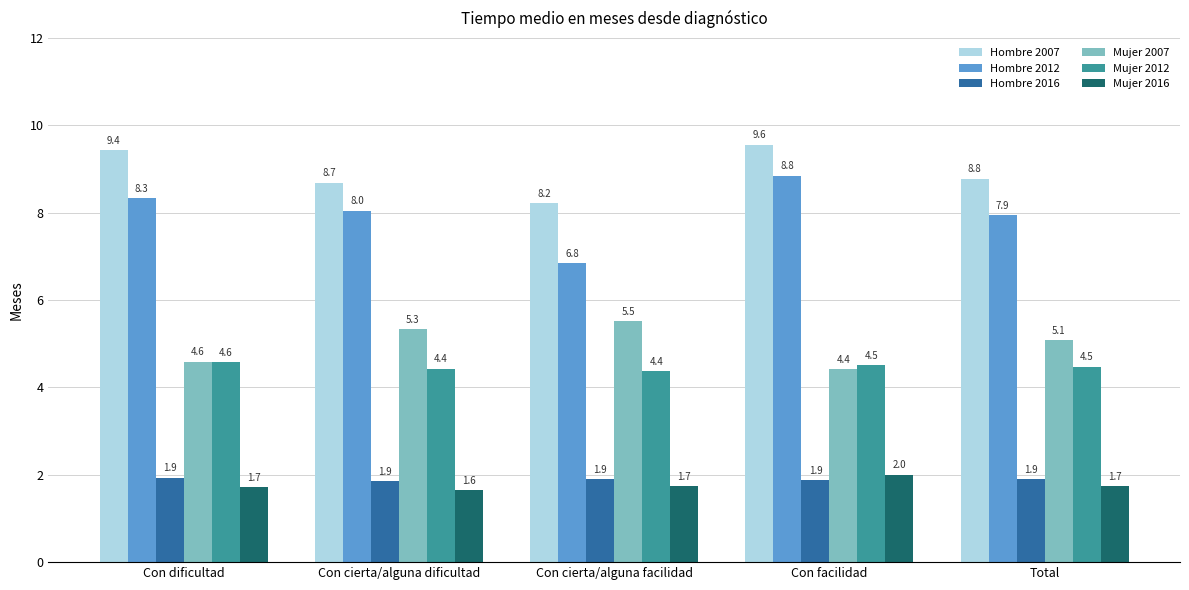

Read the Mujer 2012 value at Con facilidad.

4.5